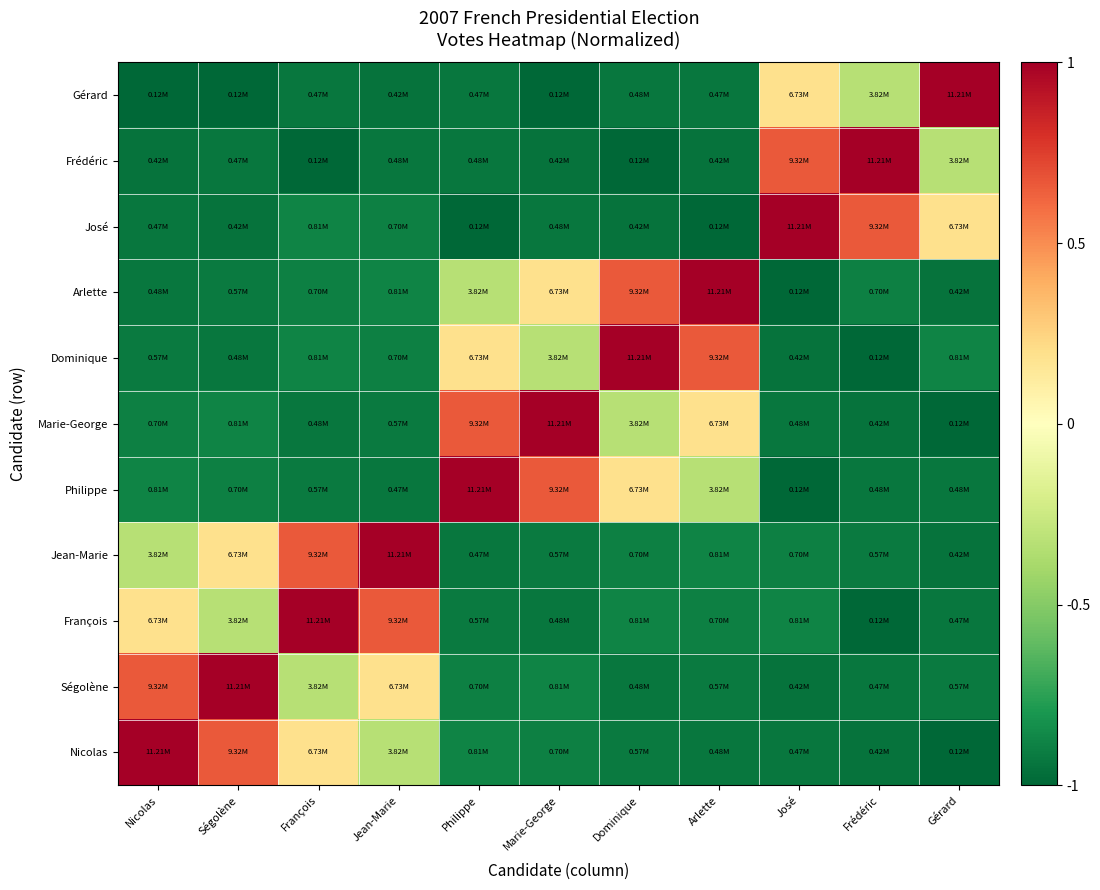

Which has a higher value, Marie-George or Arlette?

Marie-George